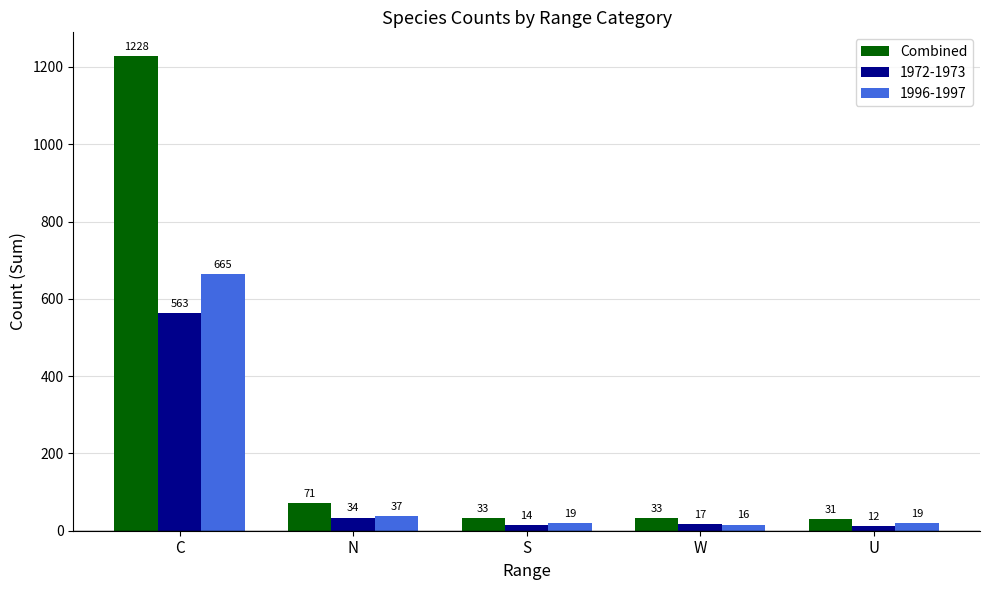

What is the greatest value displayed?

1228